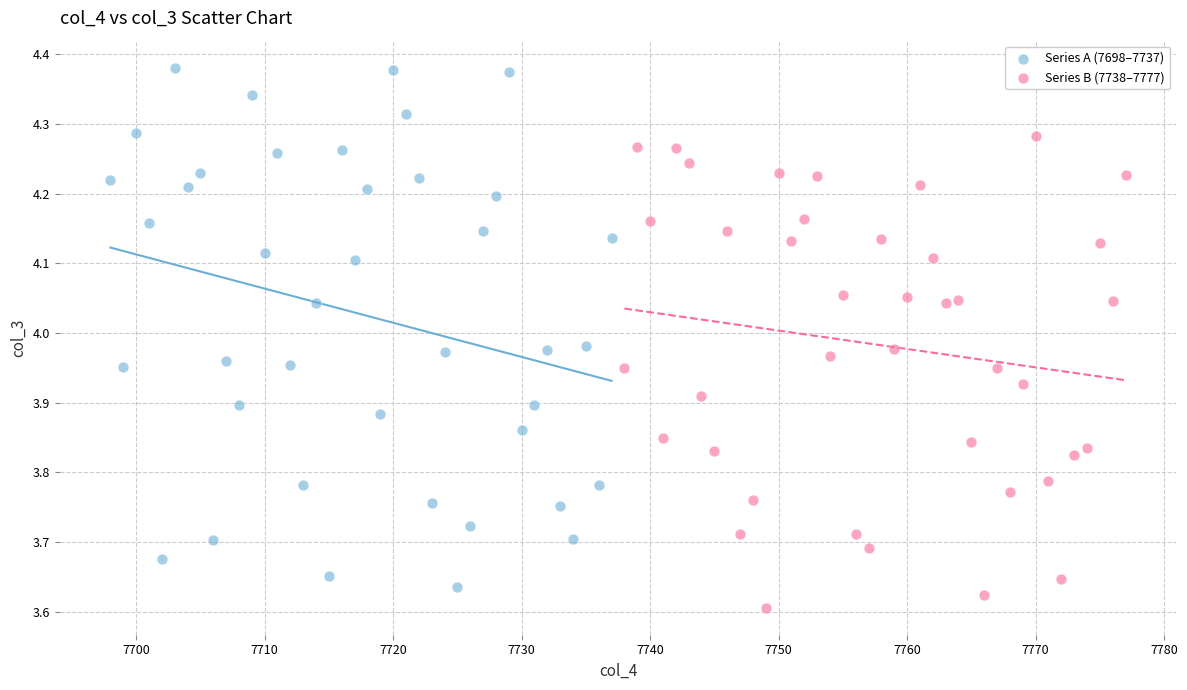

What are all the series names shown in the legend?

Series A (7698–7737), Series B (7738–7777)